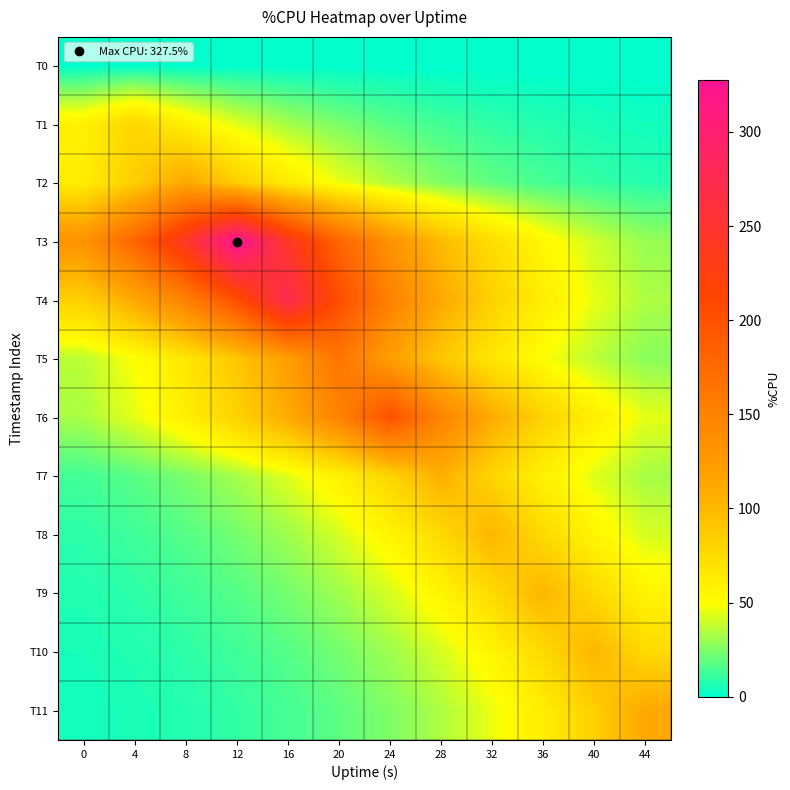

How many series are shown in this chart?

12